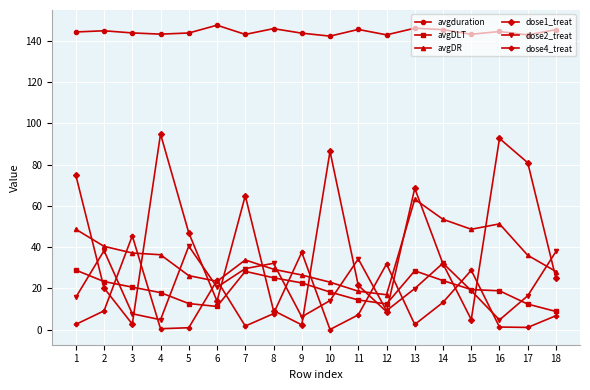

Where do avgDLT and dose2_treat first cross each other?

1 and 2